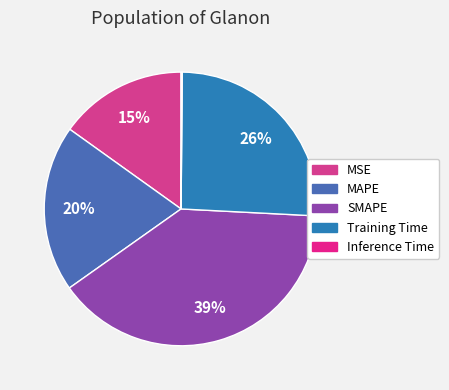

Rank the categories by value from lowest to highest.

Inference Time, MSE, MAPE, Training Time, SMAPE